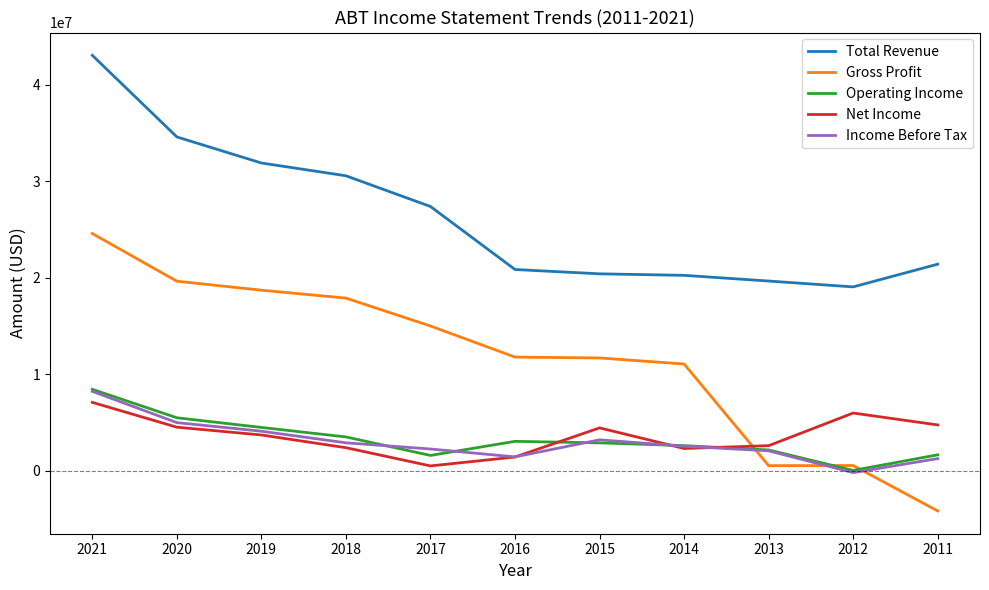

True or false: Net Income and Total Revenue cross at least once.

False